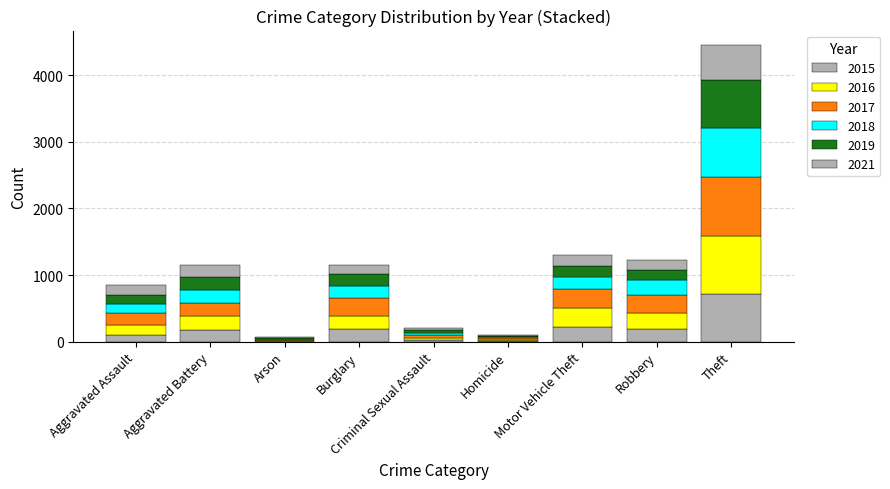

How many distinct data groups are displayed?

6